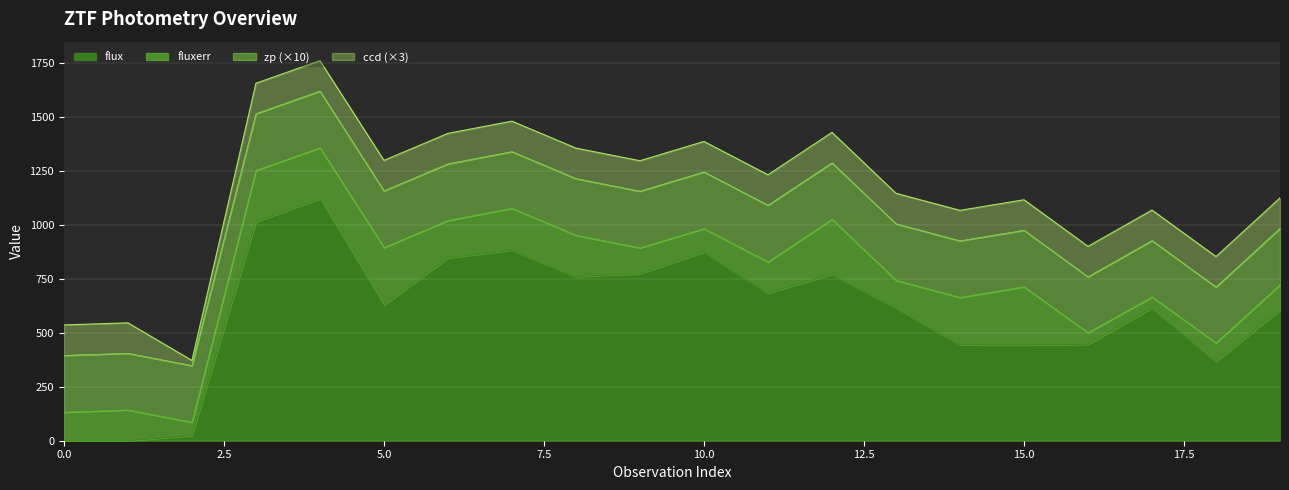

Where is the first local minimum for fluxerr?

2